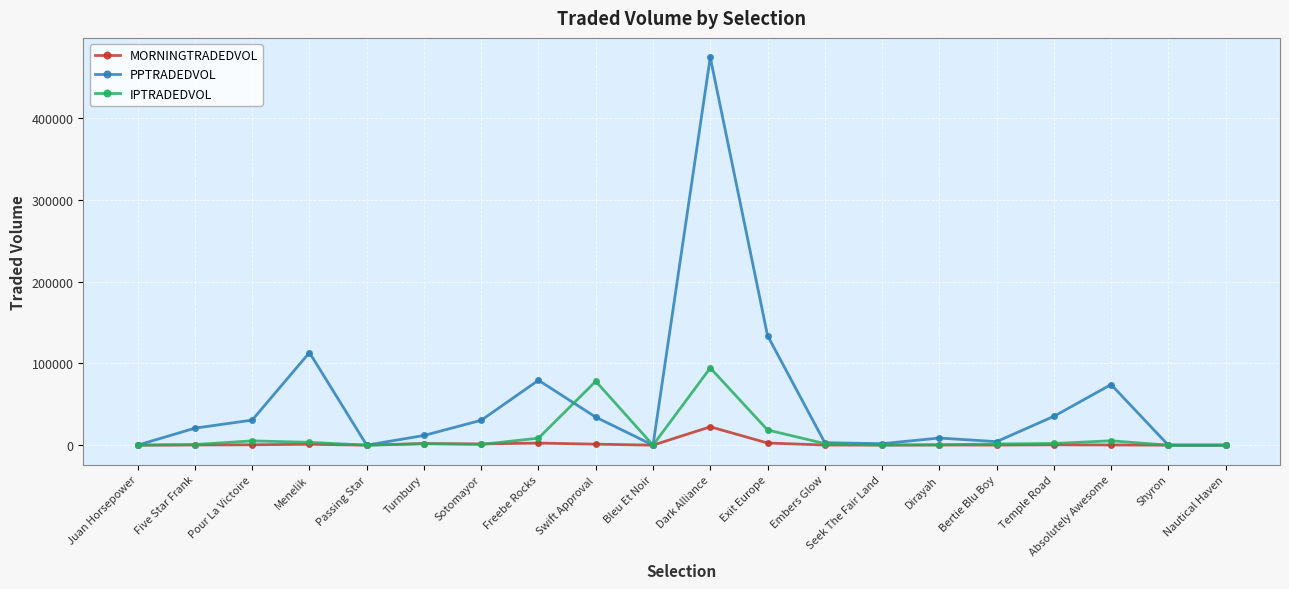

Is the value of MORNINGTRADEDVOL at Juan Horsepower greater than the value of PPTRADEDVOL at Swift Approval?

No